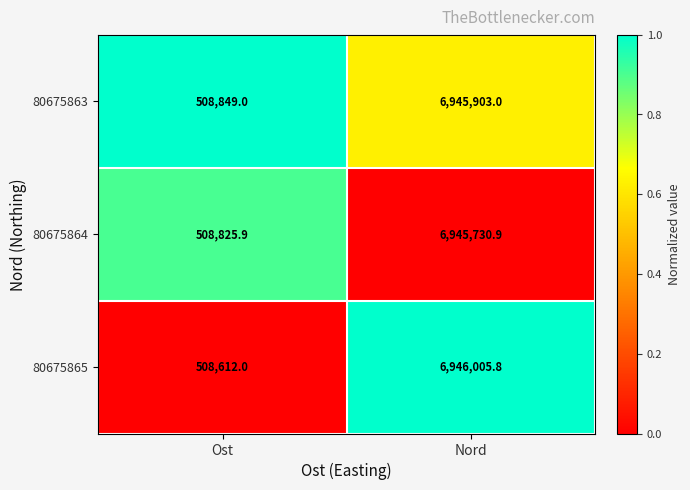

Is it true that 80675864 equals 306863.2 at Ost?

False